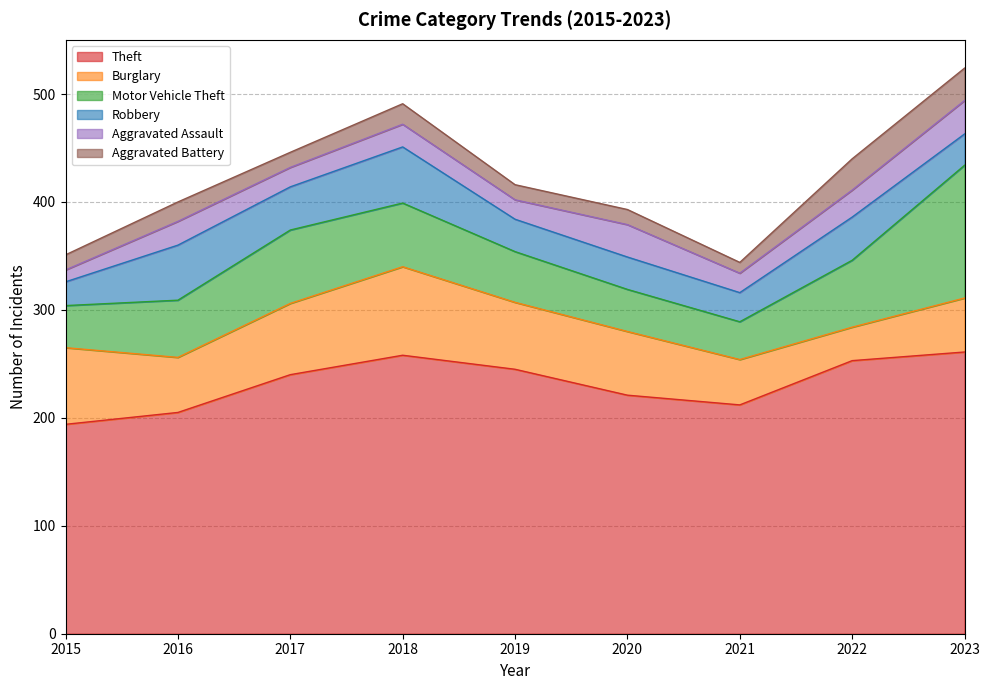

After their last crossing, which series has the higher values: Motor Vehicle Theft or Burglary?

Motor Vehicle Theft